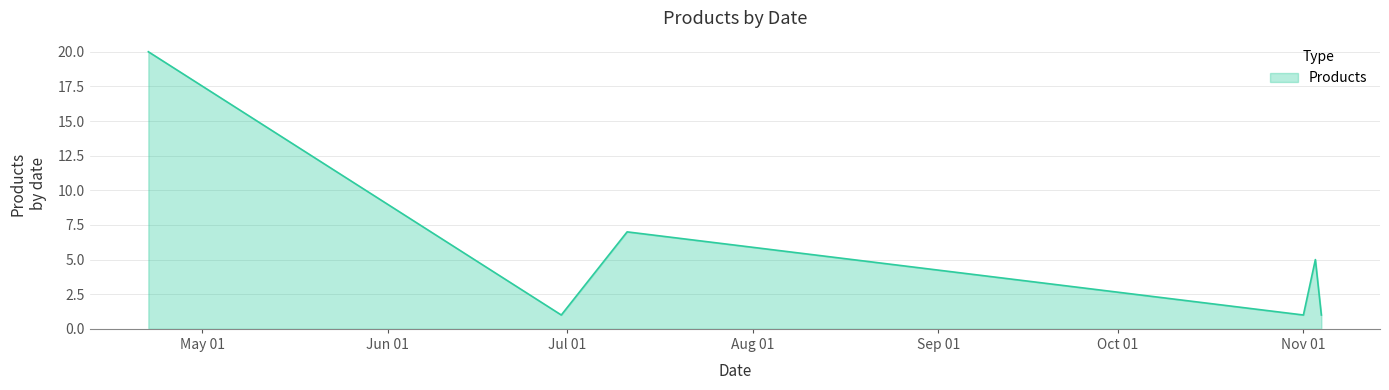

What is the difference between the maximum and minimum values?

19